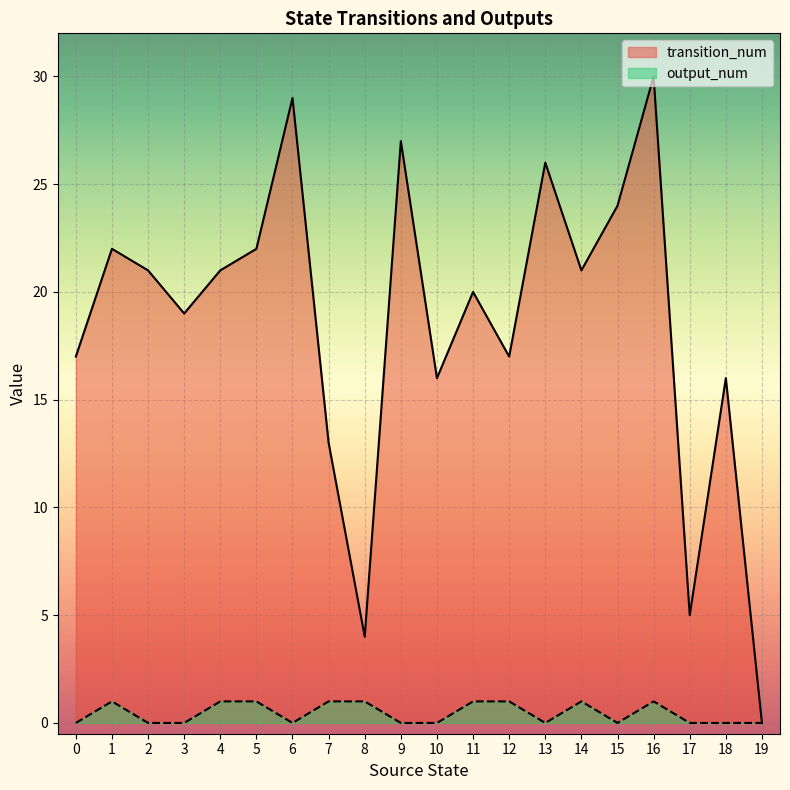

What is the difference between the second highest and second lowest values in the transition_num series?

25